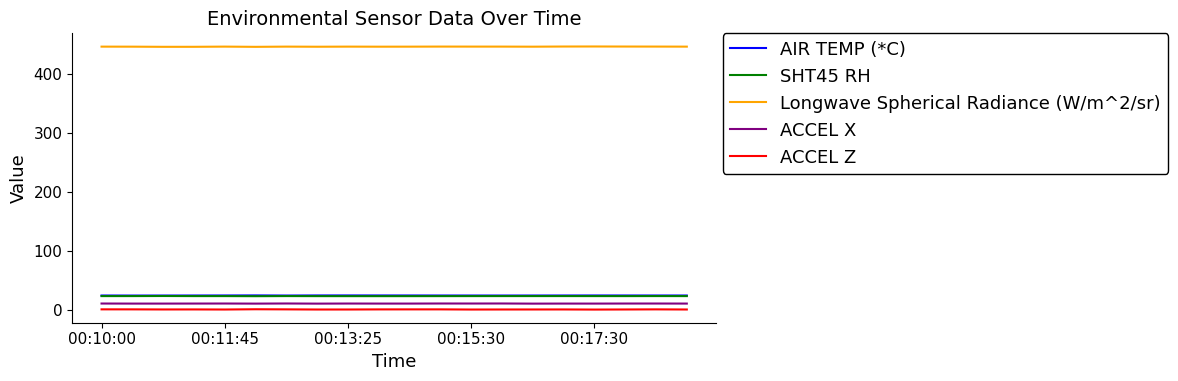

True or false: AIR TEMP (*C) and ACCEL X intersect in this chart.

False